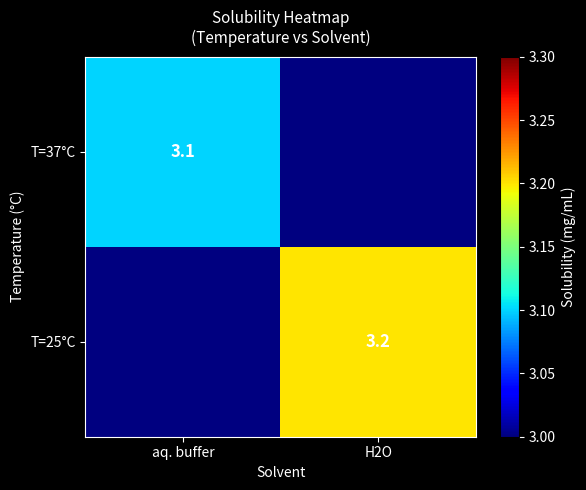

True or false: T=25°C has a value of 3.2 at H2O.

True